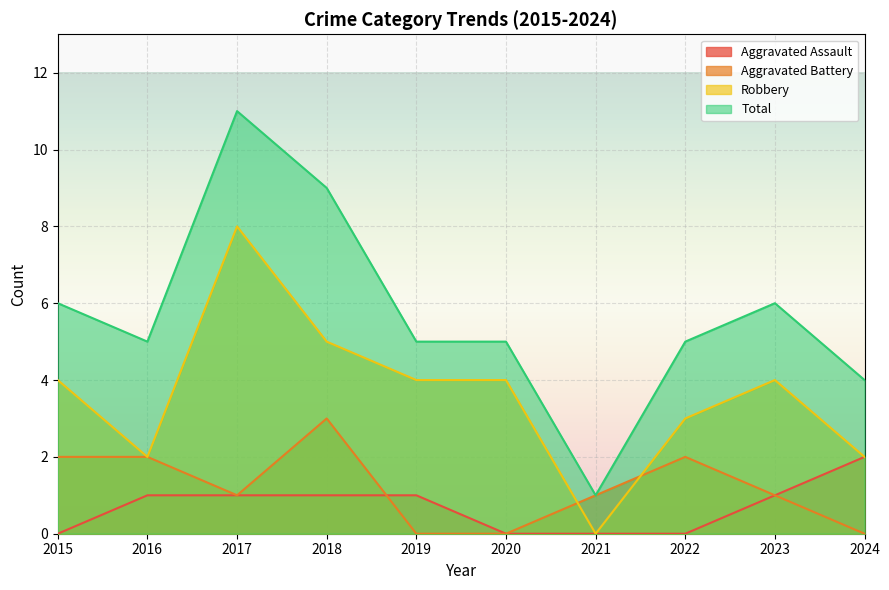

How many lines are shown in the chart?

4